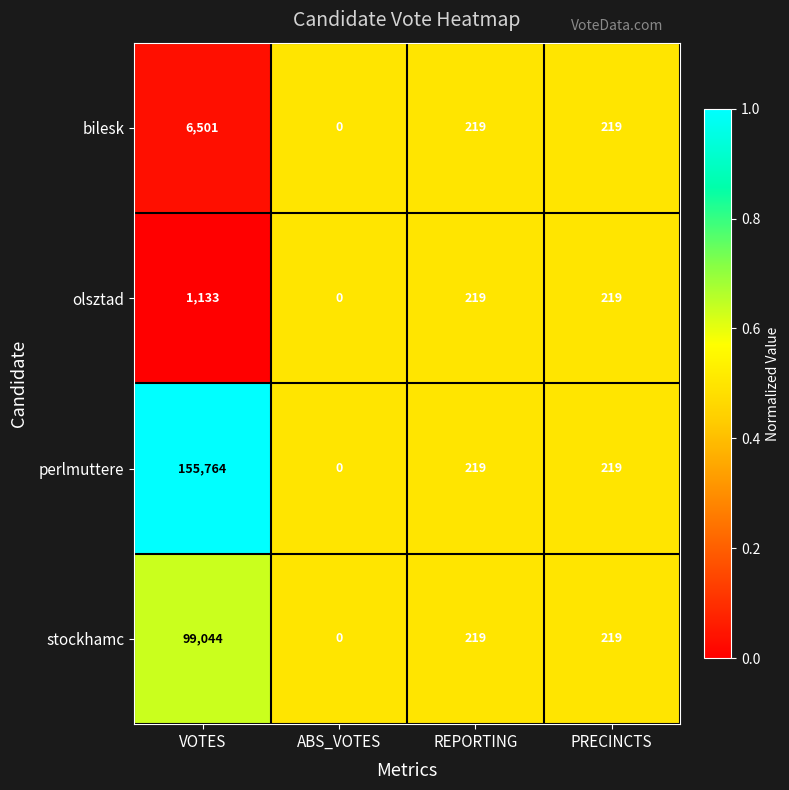

Which label corresponds to the largest value in the chart?

VOTES